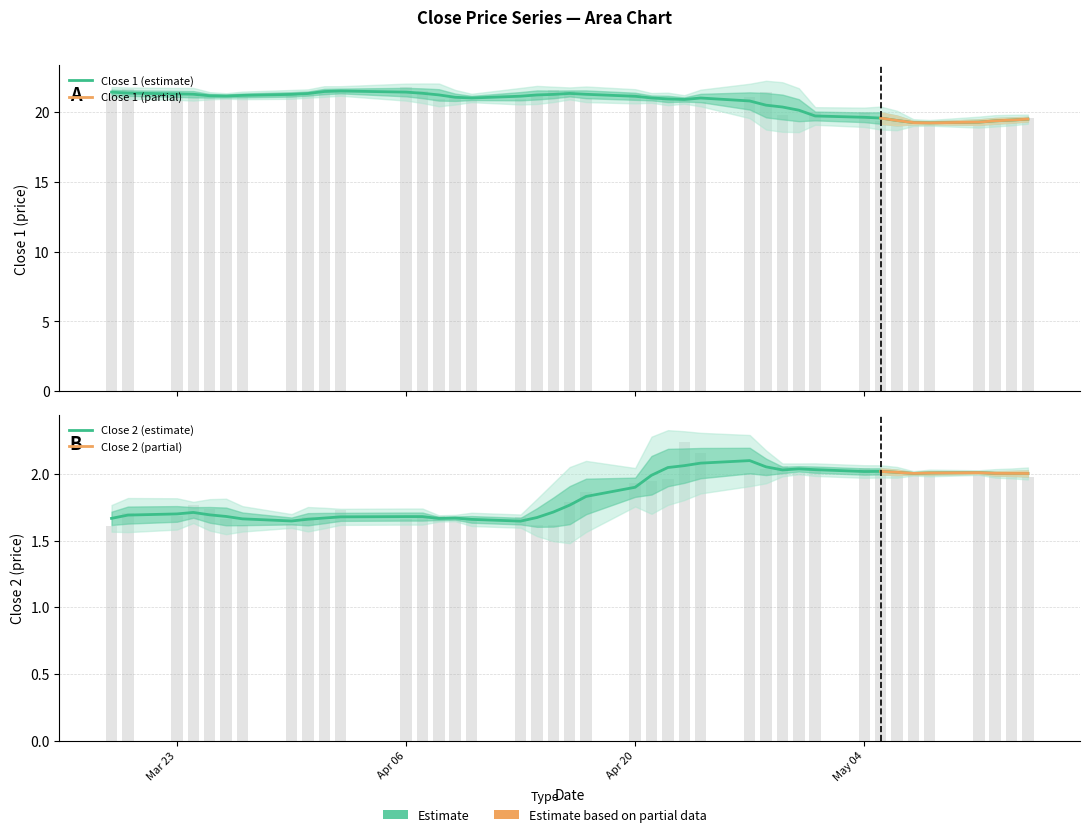

What is the average value of the close1 series?

20.7